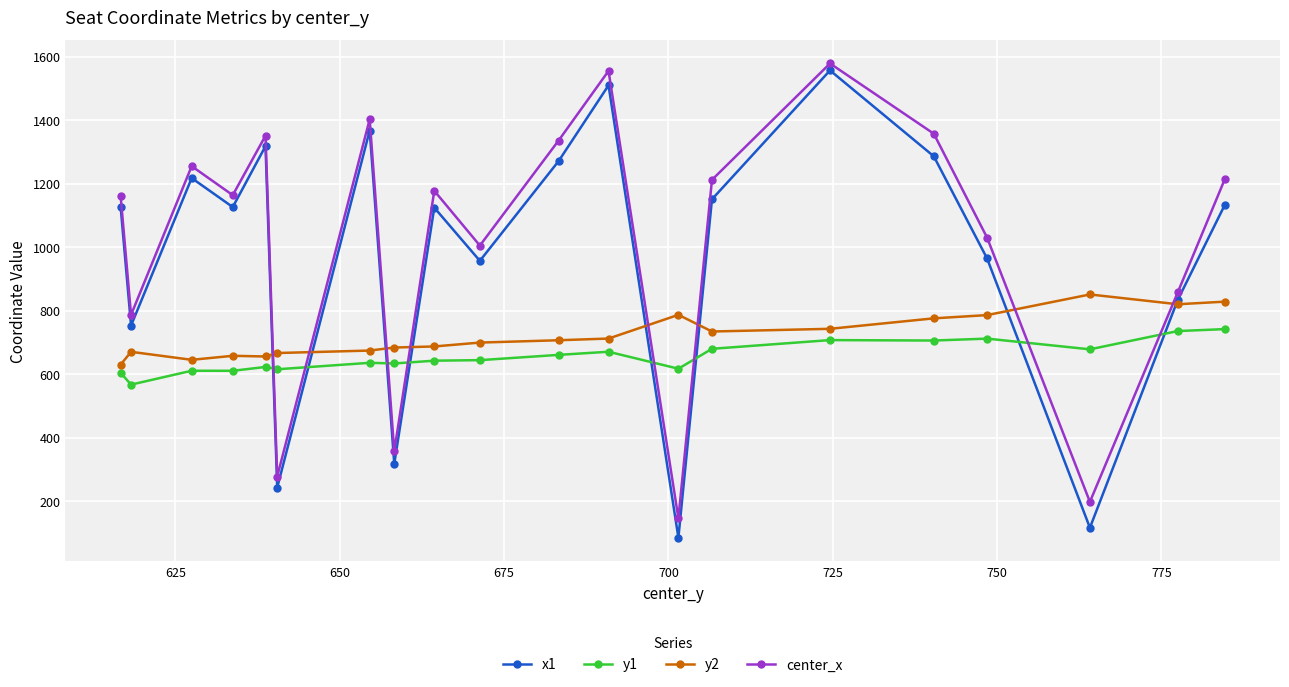

Does the chart display data point markers on the line(s)?

Yes